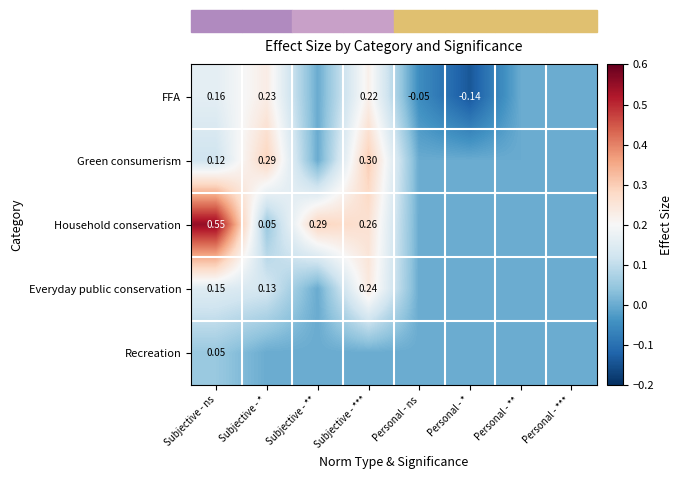

Is the value of Everyday public conservation at Subjective - * greater than the value of Household conservation at Subjective - ns?

No